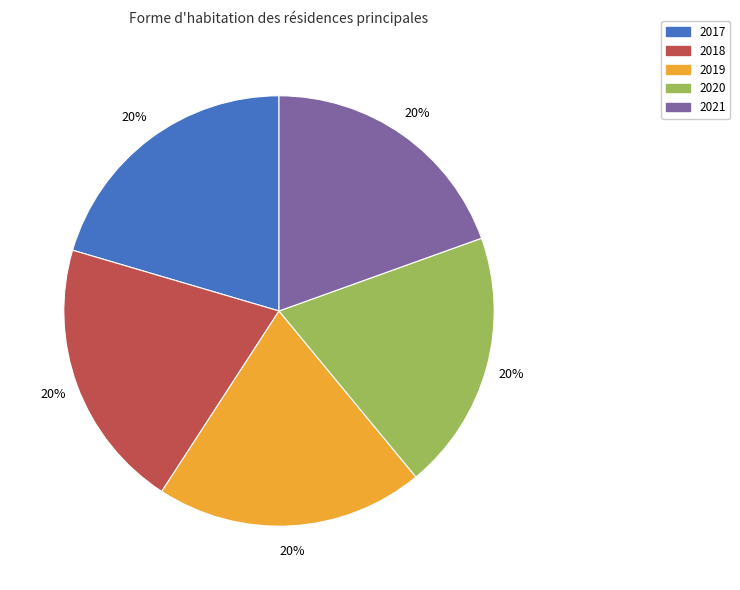

Approximately how many times larger is the value at 2019 compared to 2021?

1.0